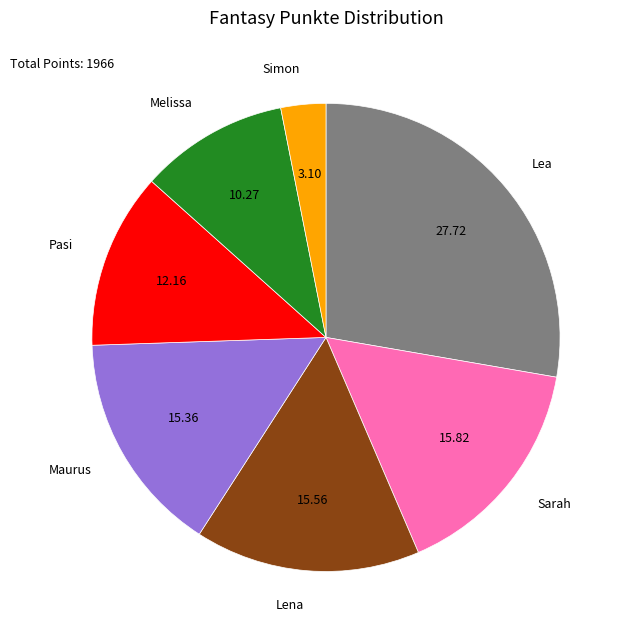

Approximately how many times larger is the value at Lena compared to Simon?

5.0